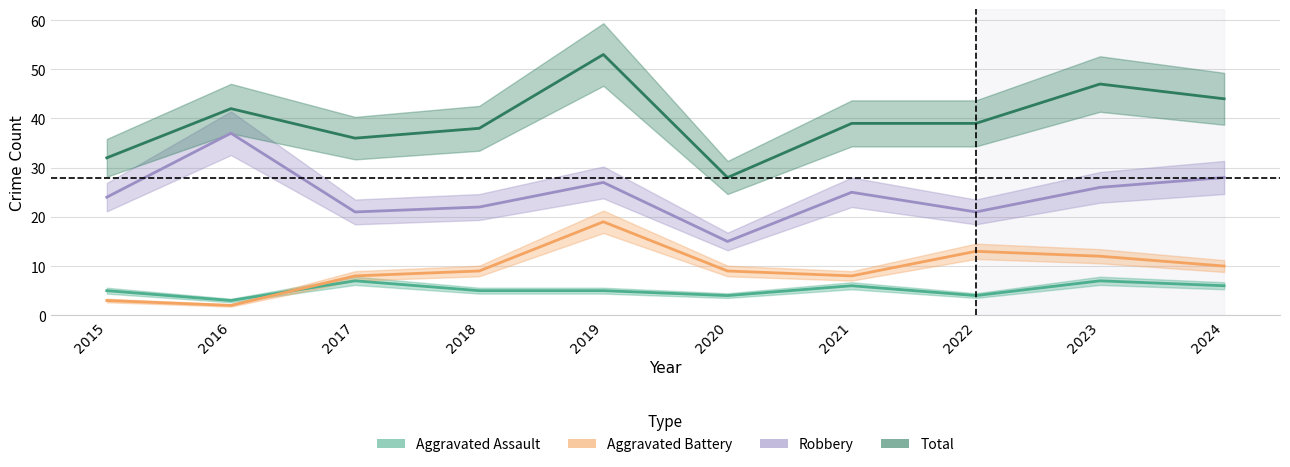

What is the minimum value for Robbery?

15